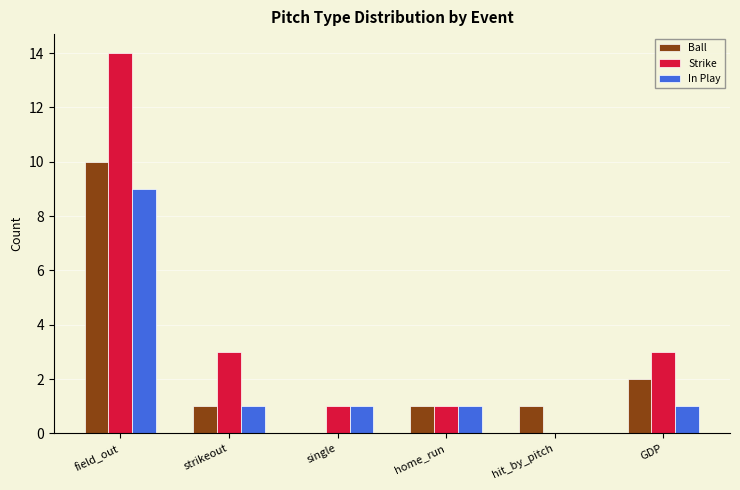

What are all the series names shown in the legend?

Ball, Strike, In Play